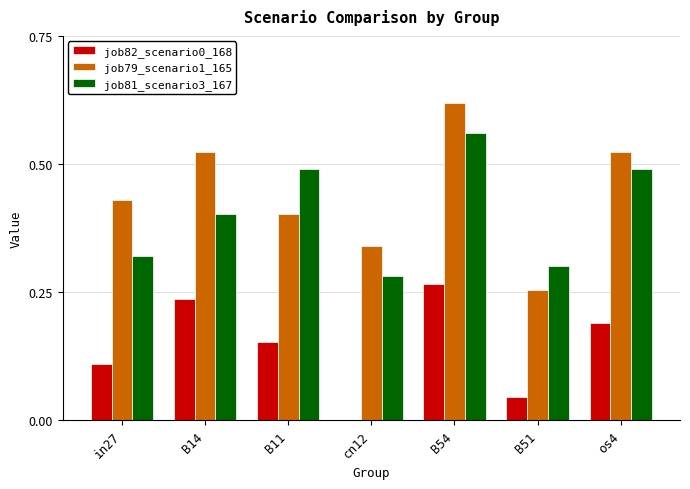

Count the number of data series in this chart.

3